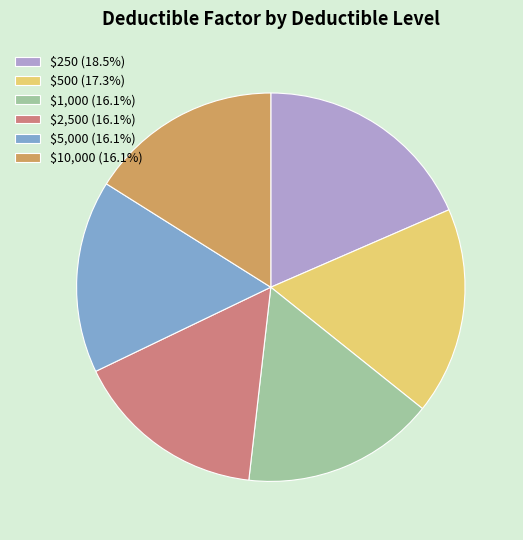

Is $250 (18.5%) the majority of the pie?

No